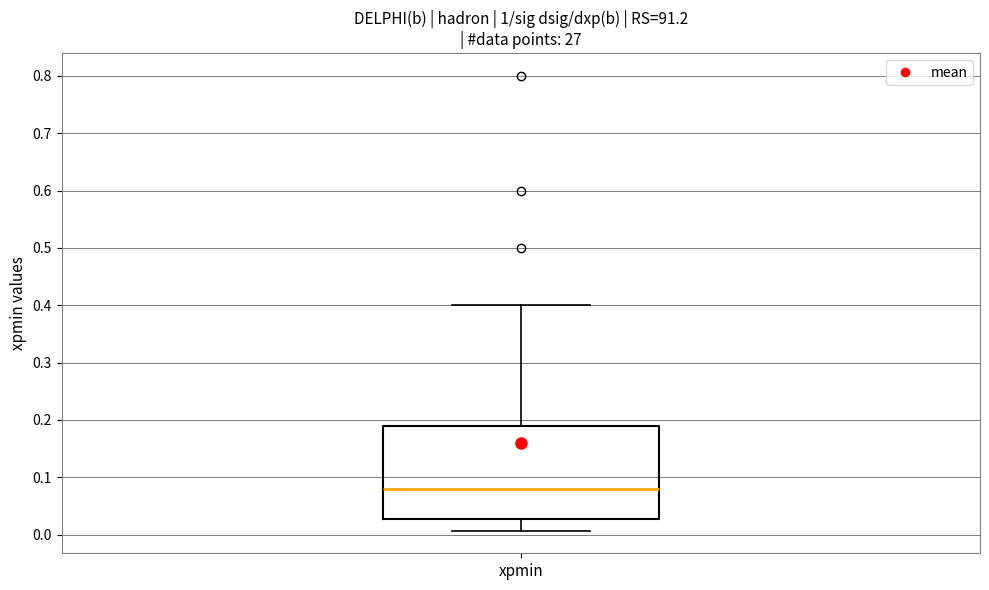

Transcribe this box plot: give where the median line is, the range the box spans, and where the two whiskers end, as read against the y-axis. The values are not printed on the chart, so give them approximately, as read against the axis.

median 0.08, box 0.03 to 0.19, whiskers 0.01 to 0.40